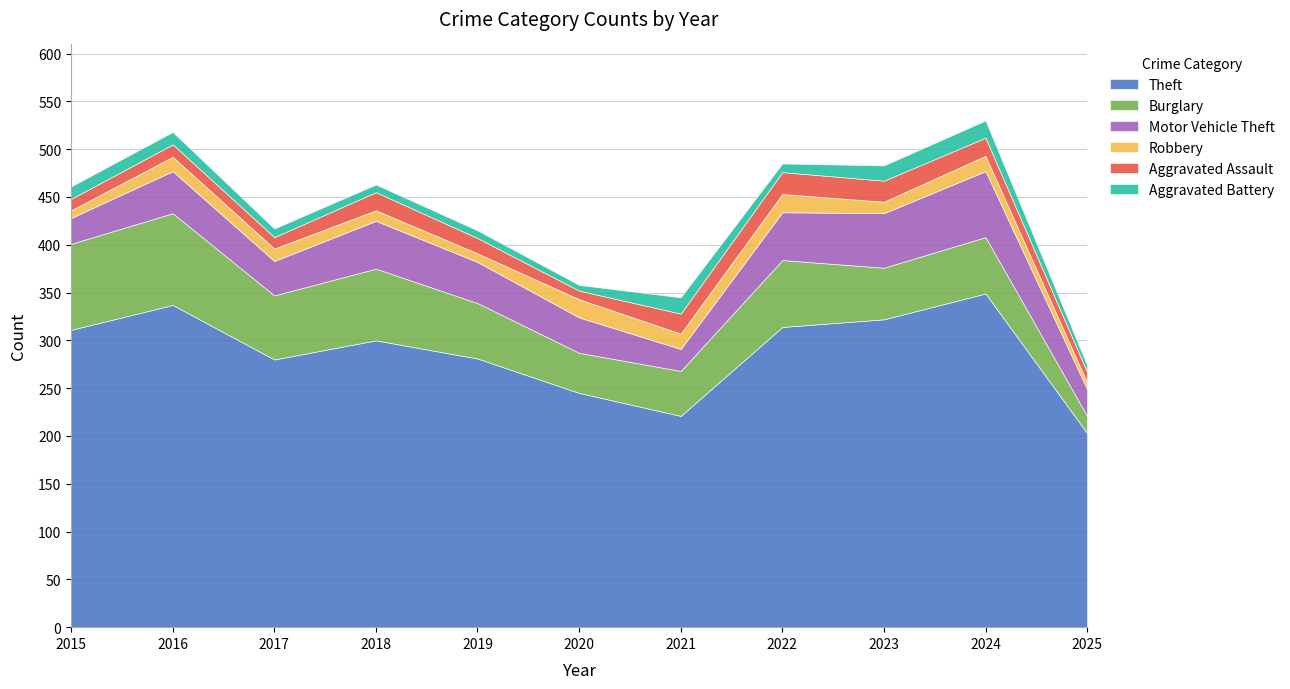

List the series in order of their peak value, highest first.

Theft, Burglary, Motor Vehicle Theft, Aggravated Assault, Robbery, Aggravated Battery